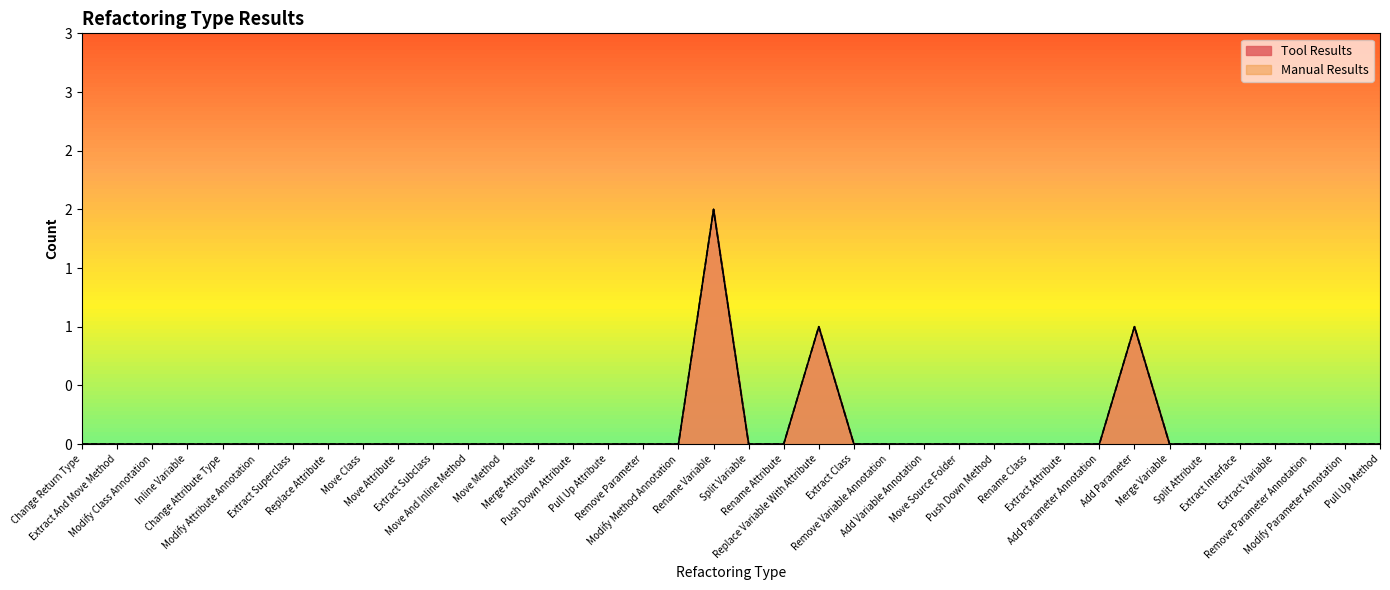

True or false: Tool Results has a value of -1 at Rename Class.

False